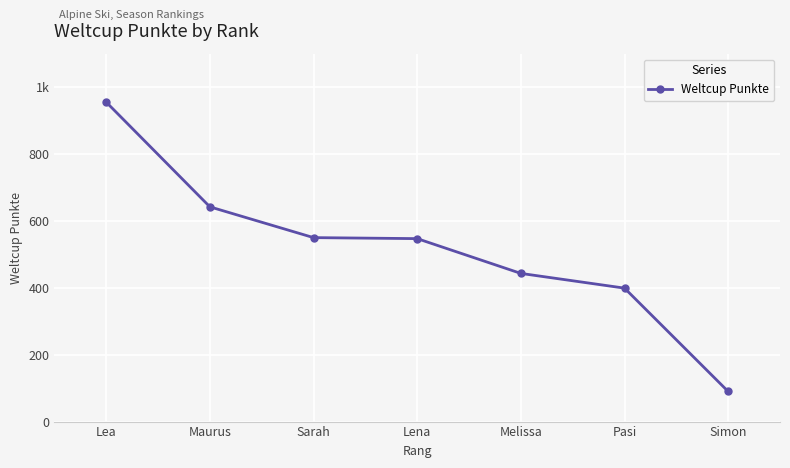

Rank the categories by value from lowest to highest.

Simon, Pasi, Melissa, Lena, Sarah, Maurus, Lea